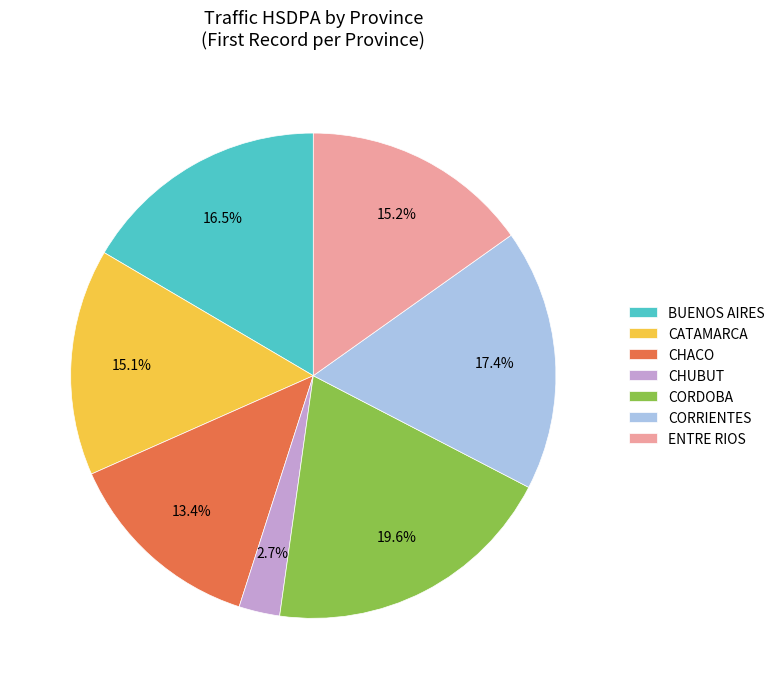

Is there a majority slice in this chart?

No